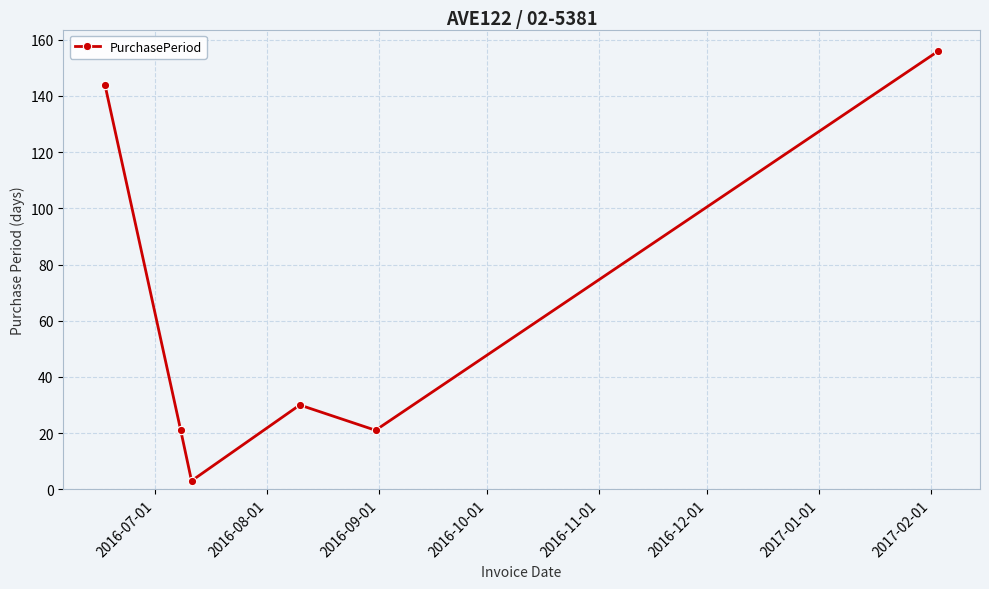

What is the maximum value shown in the chart?

156